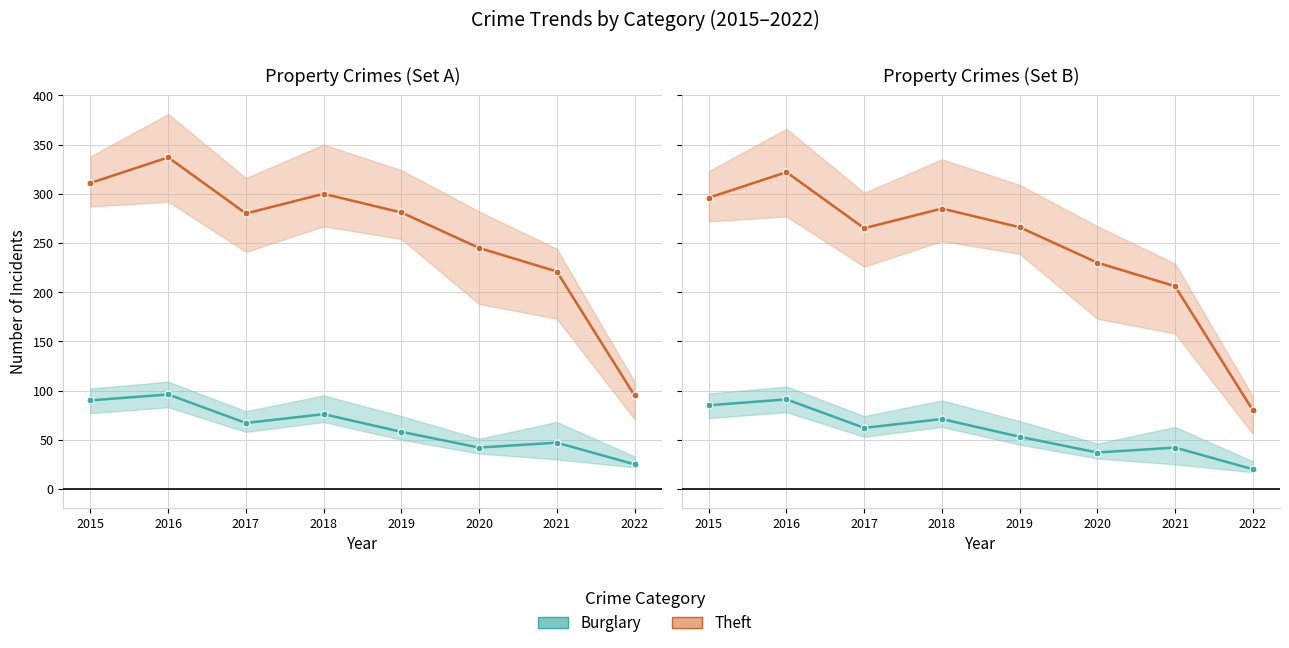

How many values in the Theft series exceed 266?

3